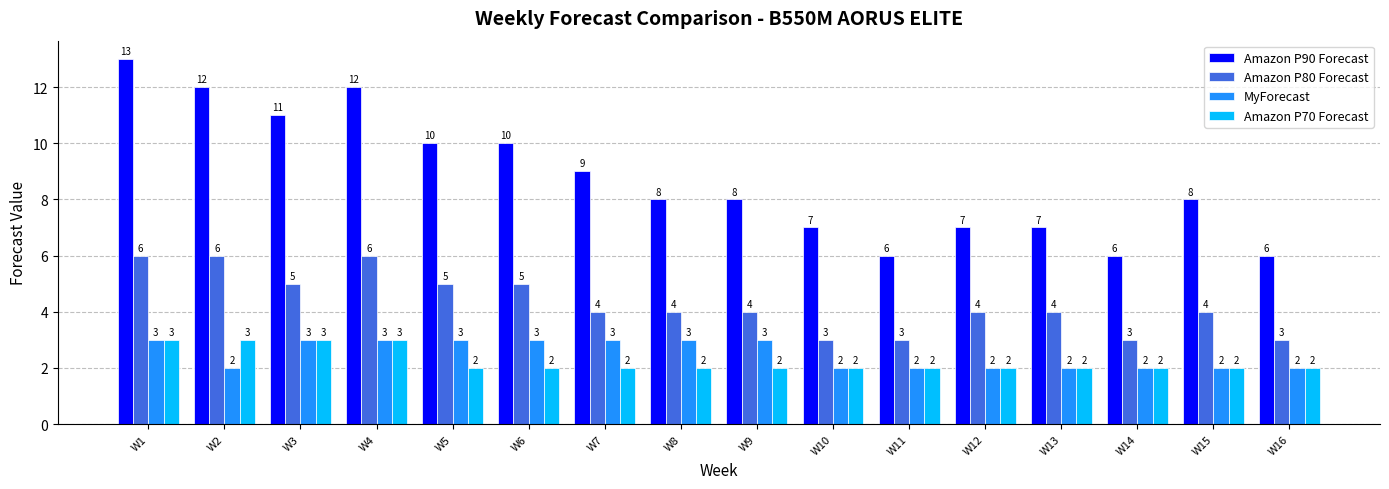

What is the difference between the highest and lowest values at W11?

4